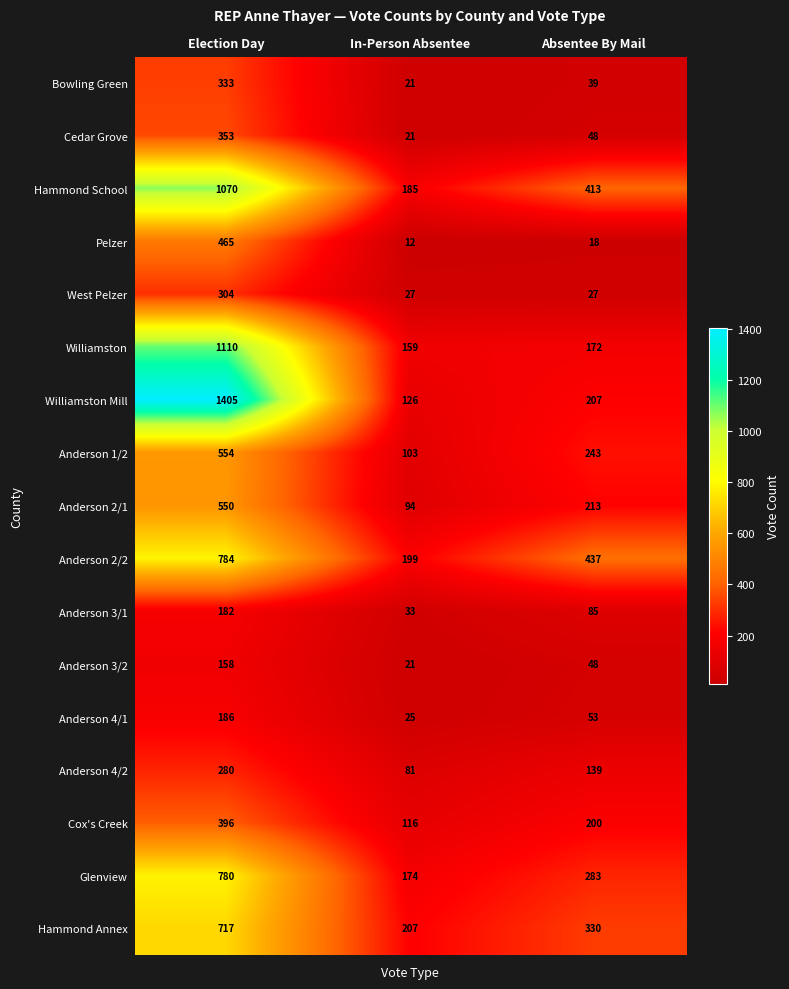

Which category has the lowest value across all series?

In-Person Absentee